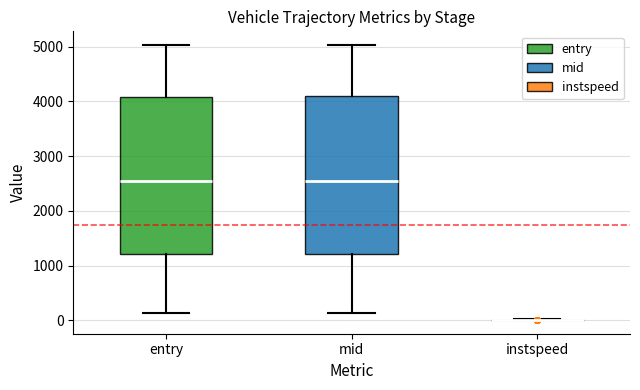

Reading left to right, read every box against the y-axis: the position of its median line, the range the box covers, and the ends of its whiskers. The values are not printed on the chart, so give them approximately, as read against the axis.

entry: median 2500, box 1200 to 4100, whiskers 100 to 5000
mid: median 2500, box 1200 to 4100, whiskers 100 to 5000
instspeed: box collapsed to a line at 0, whiskers 0 to 0